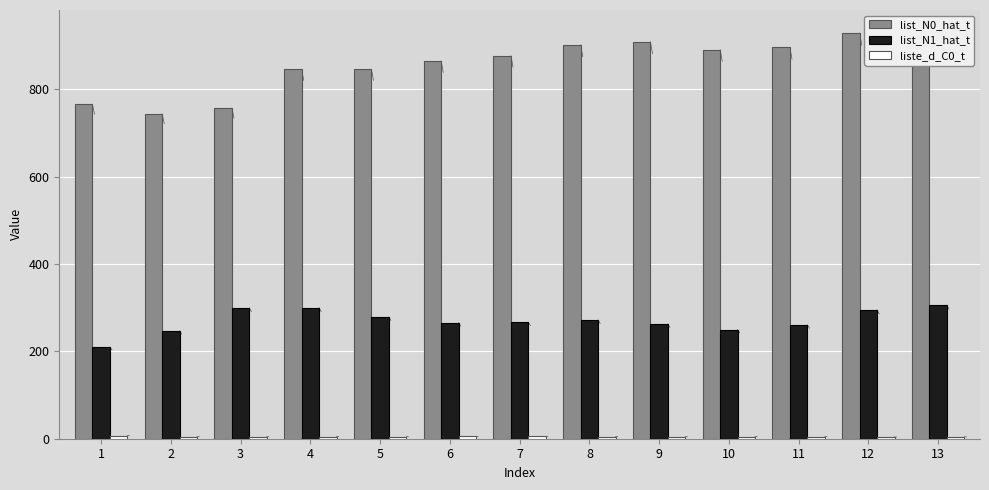

What is the approximate value of liste_d_C0_t at 11?

5.0